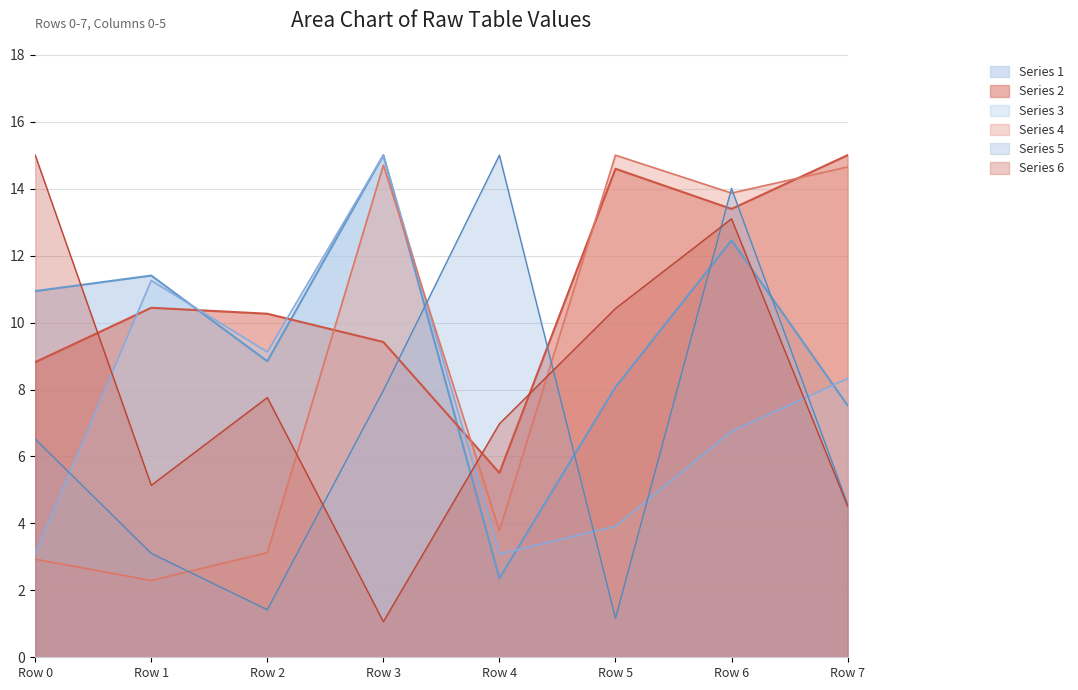

At Row 1, list the series in order from largest to smallest.

Series 1, Series 3, Series 2, Series 6, Series 5, Series 4